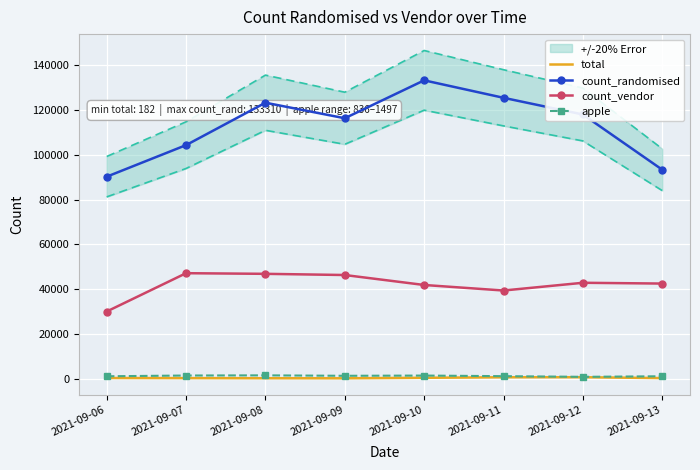

Is it true that apple equals 1134 at 2021-09-11?

True